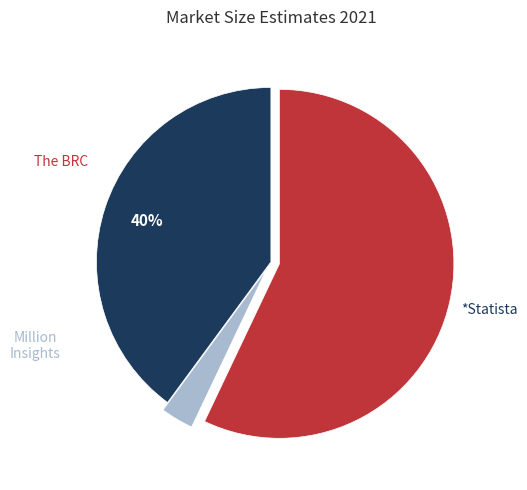

Is there any slice that represents more than half of the pie?

Yes